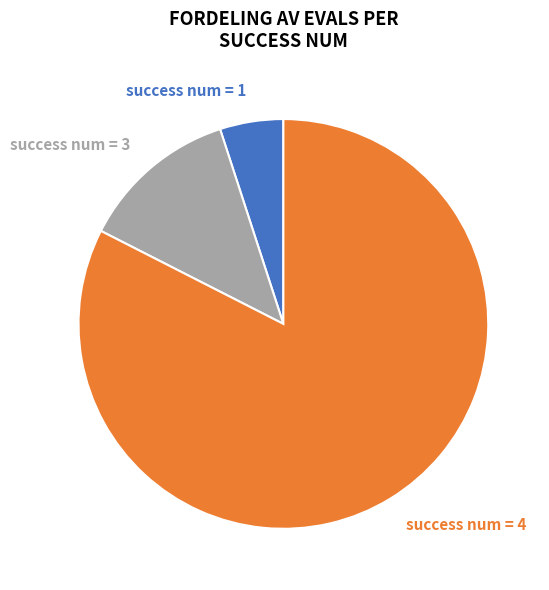

Do success num = 4 and success num = 3 together represent more than half of the pie?

Yes